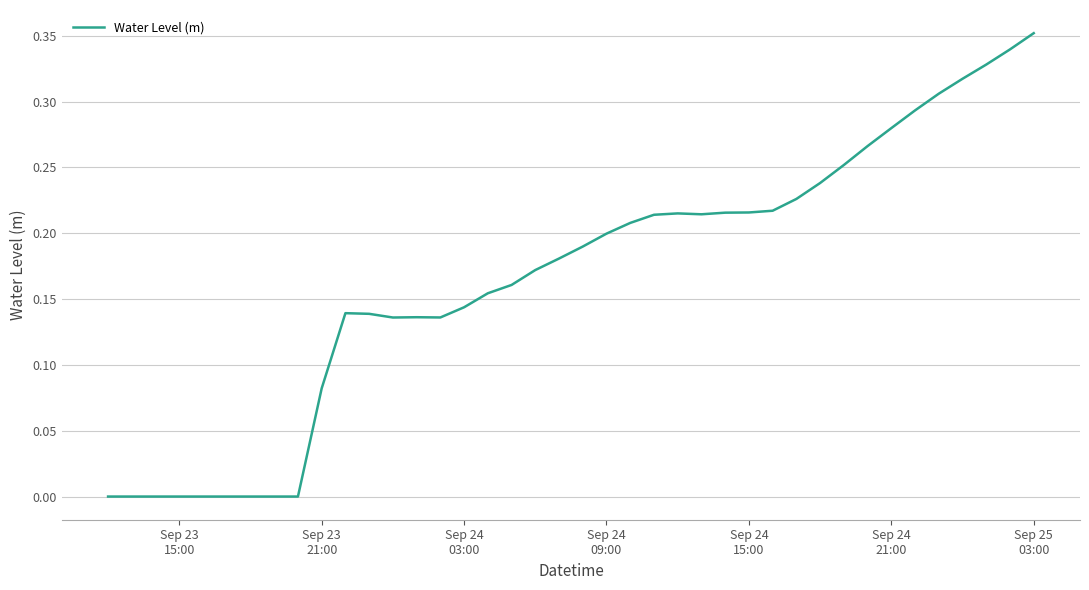

Does the chart display data point markers on the line(s)?

No